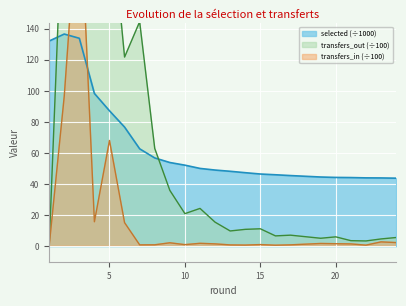

At which category is the sum across all series the highest?

3